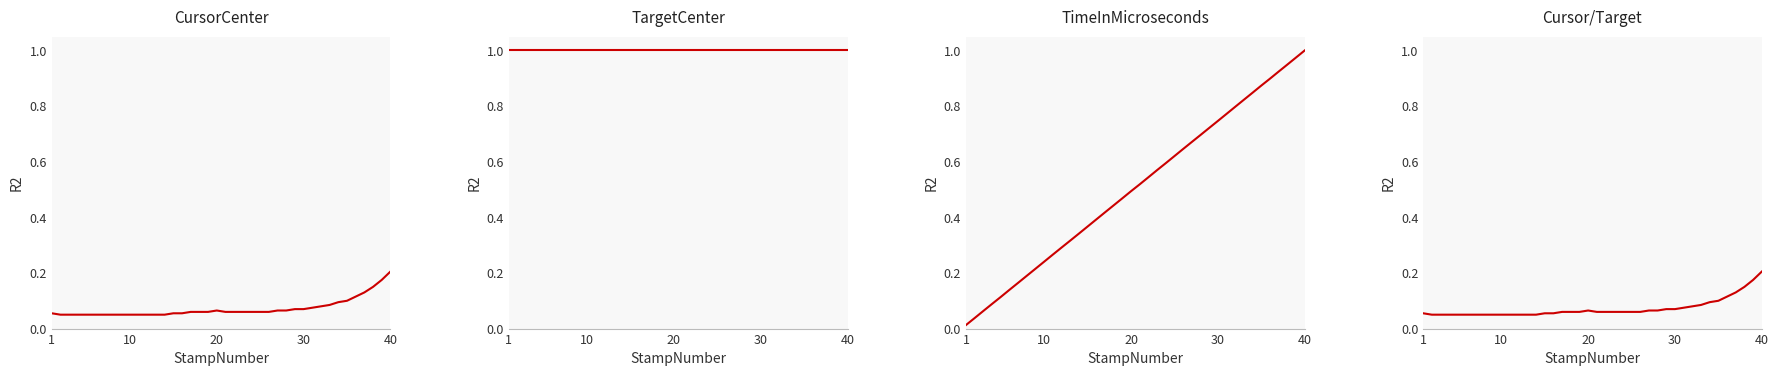

Which series has the largest total across all categories?

TargetCenter